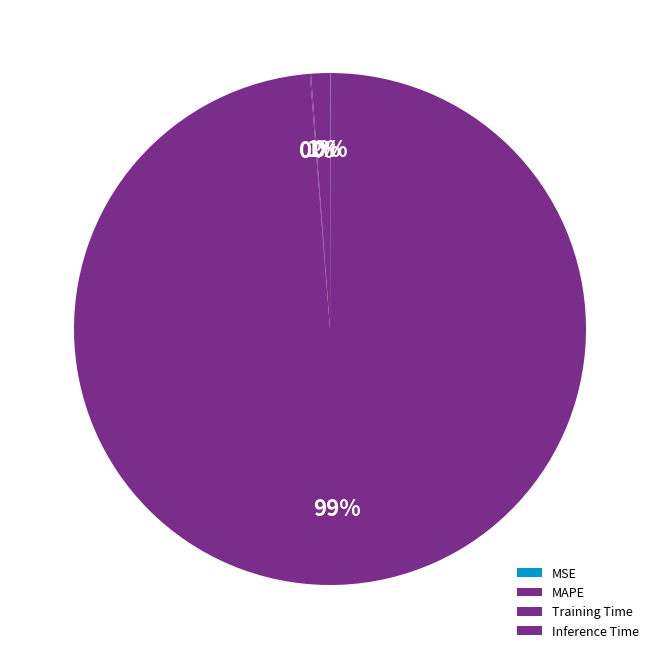

What is the largest slice in the pie chart?

MAPE